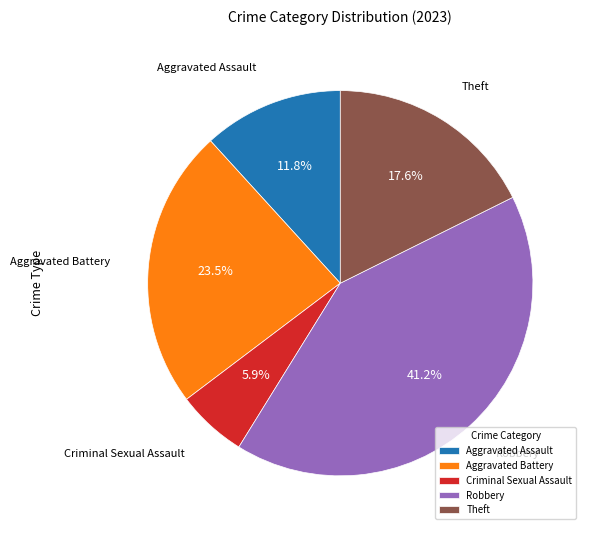

Rank the categories by value from highest to lowest.

Robbery, Aggravated Battery, Theft, Aggravated Assault, Criminal Sexual Assault